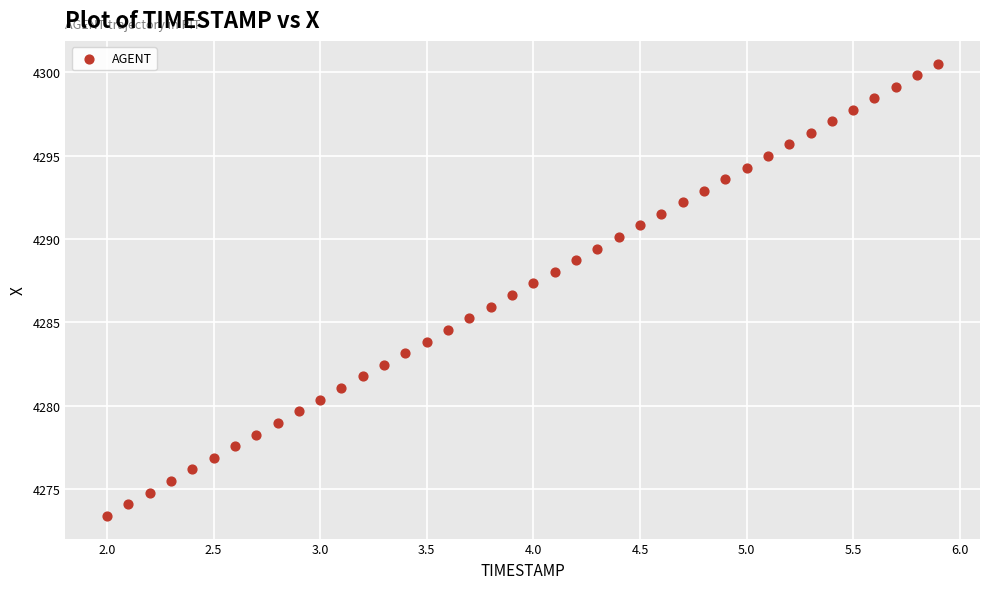

What is the range of Y values (max minus min)?

27.1